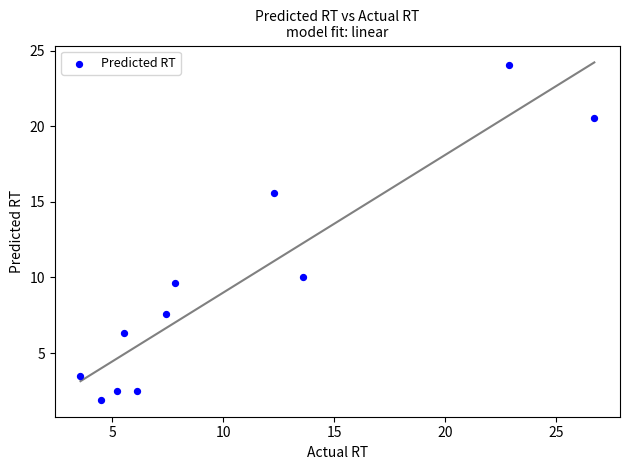

What Y value in the scatter plot is closest to 12?

10.0